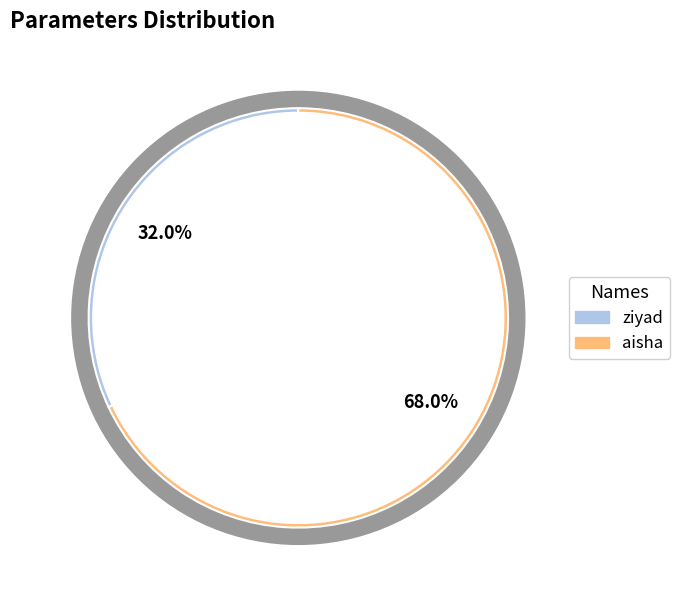

Approximately how many times larger is the value at aisha compared to ziyad?

2.1